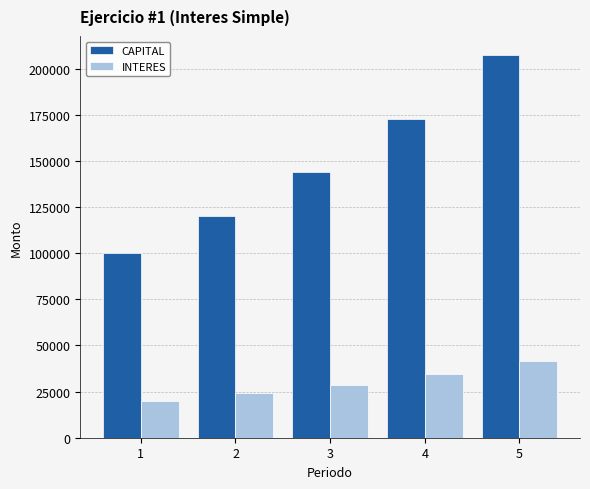

Are the bars grouped side by side (vs. stacked)?

Yes